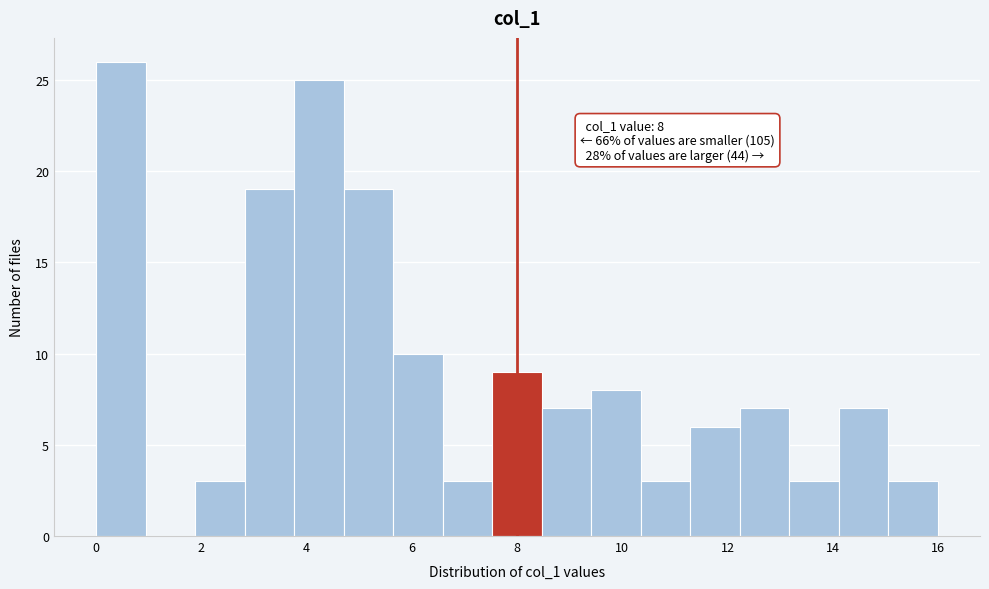

Which range on the x-axis has the tallest bar?

0.0 to 1.0